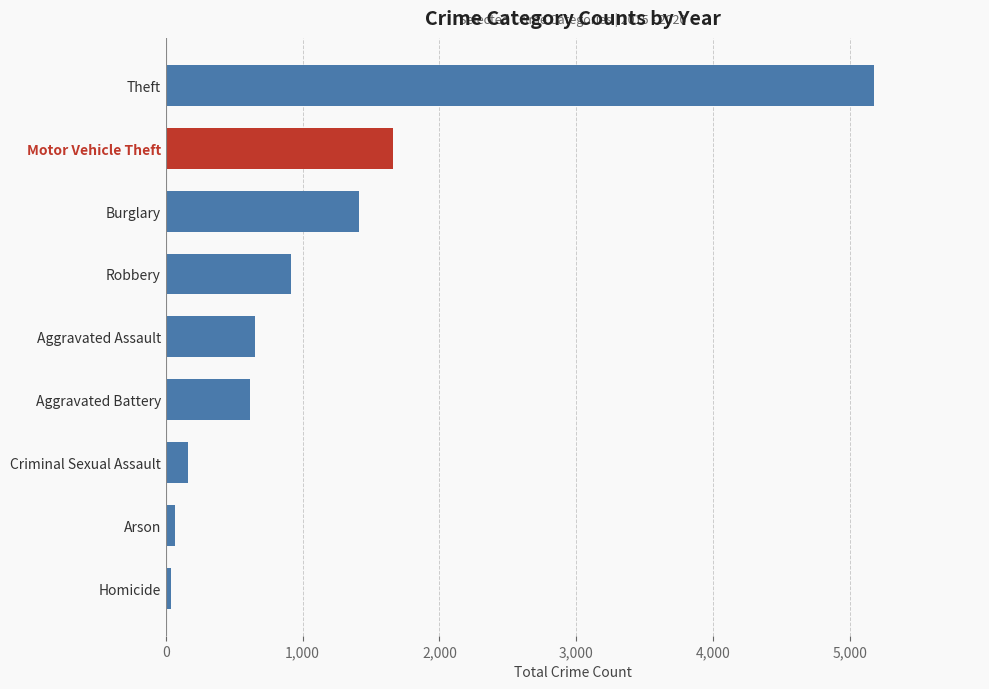

The value at Burglary is 1857. True or false?

False